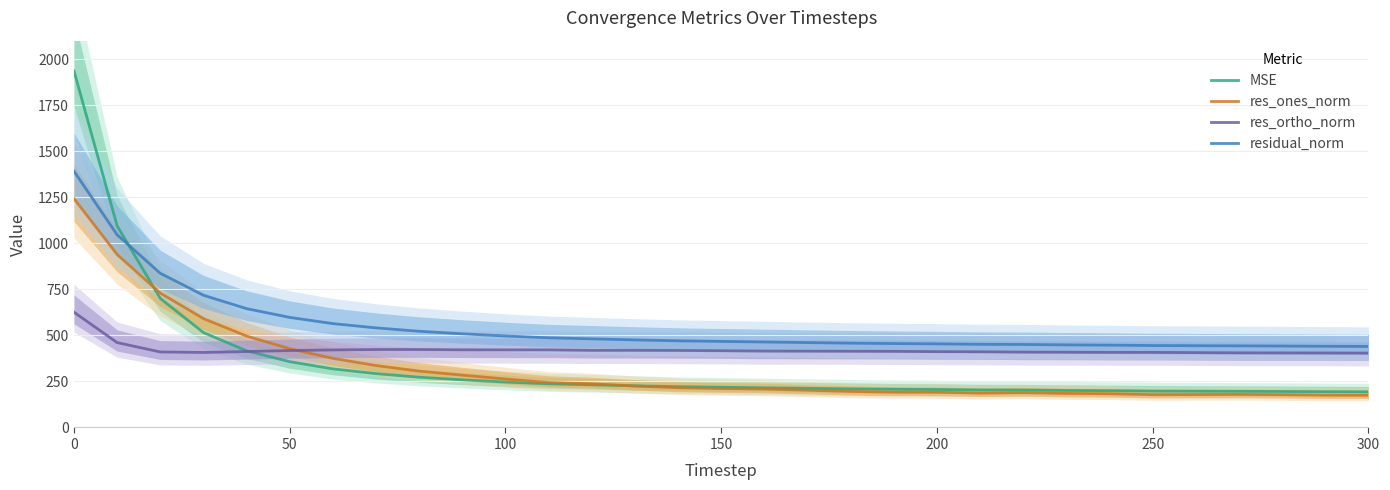

How many intersections are there between residual_norm and MSE?

1